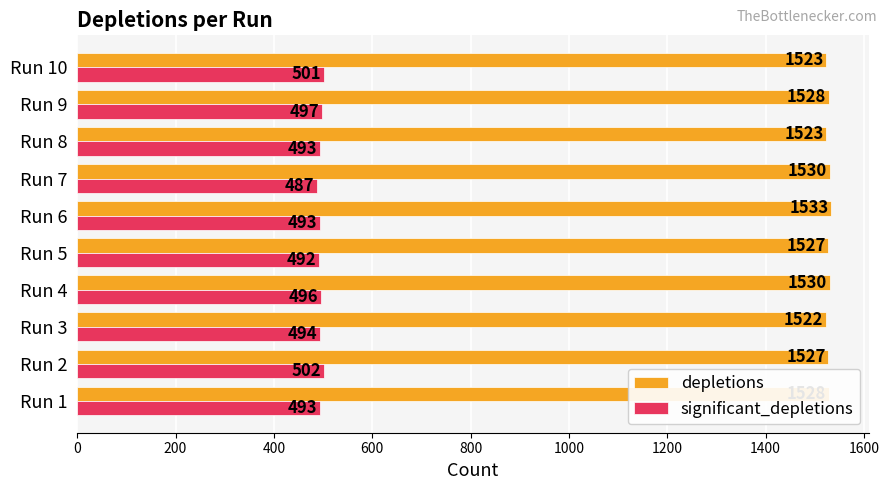

What is the difference between the maximum and minimum values in the significant_depletions series?

15